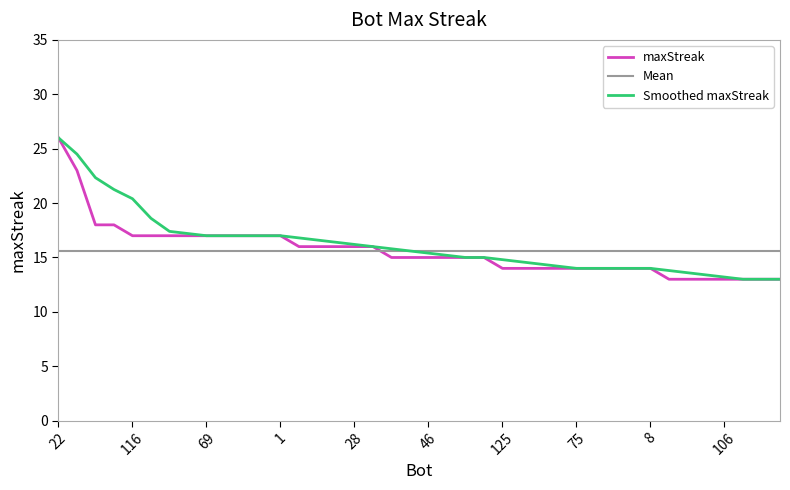

Is it true that the value at 100 is 14?

True